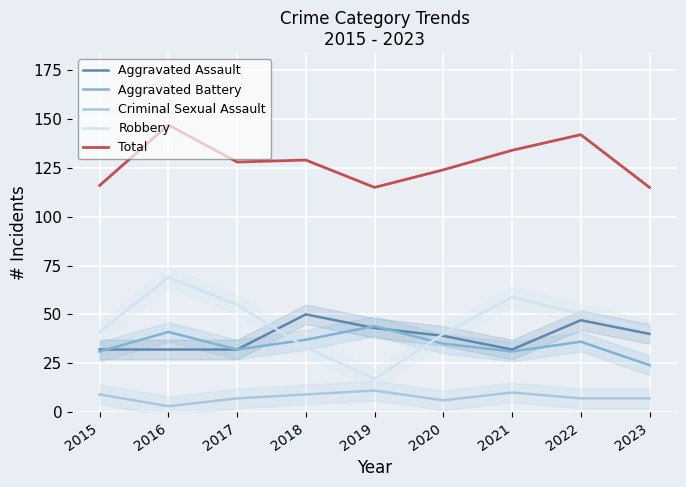

What is the maximum value for Aggravated Battery?

44